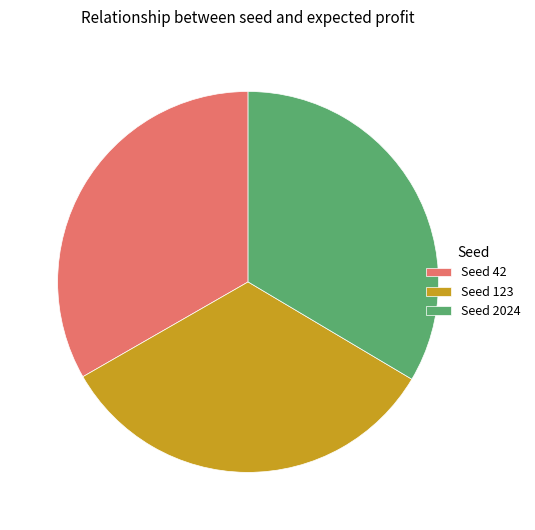

Count the number of slices in the pie.

3